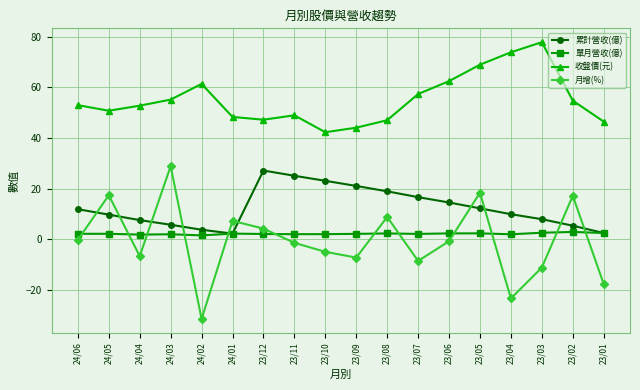

What is the spread (max minus min) of values at 23/07?

66.0